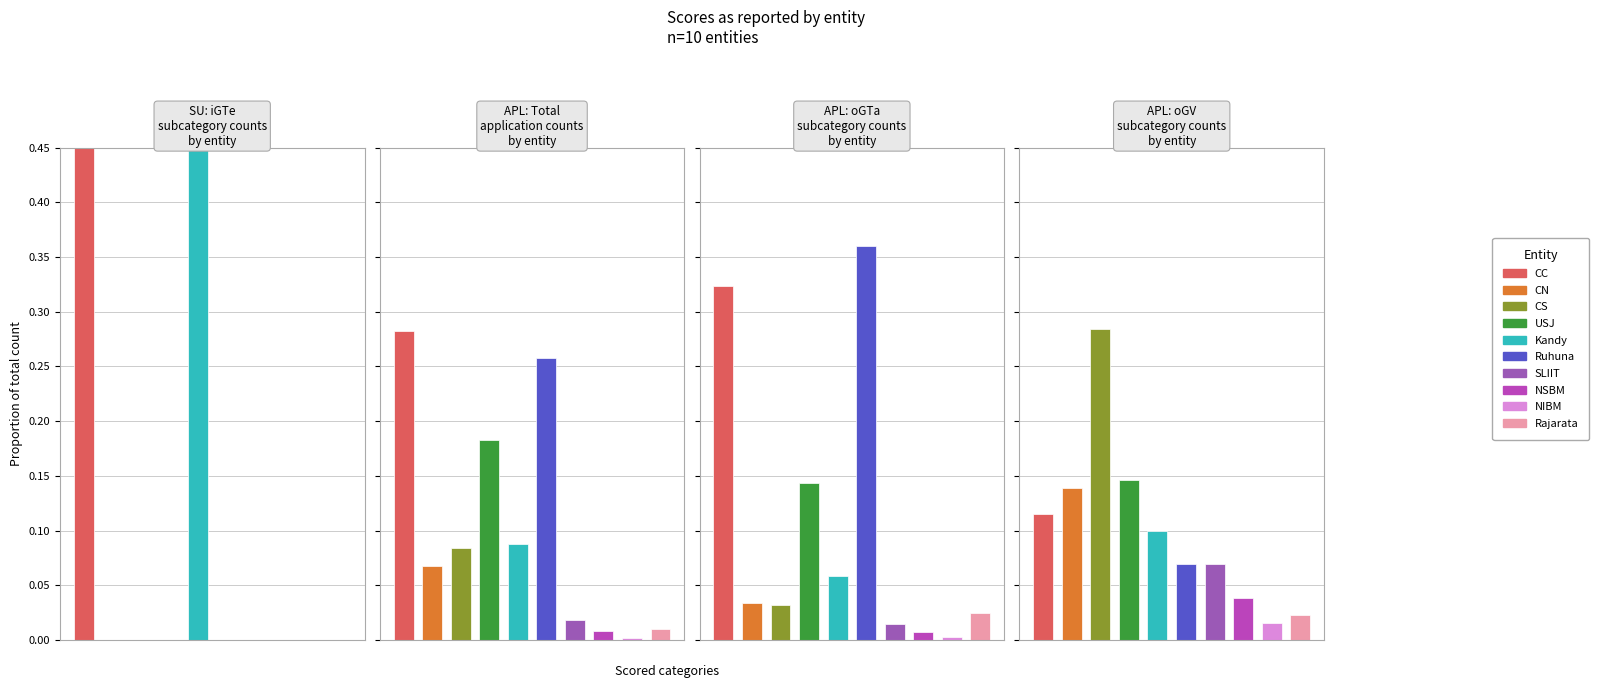

Is the value of APL oGV at 9 greater than the value of SU (iGTe) at 2?

Yes